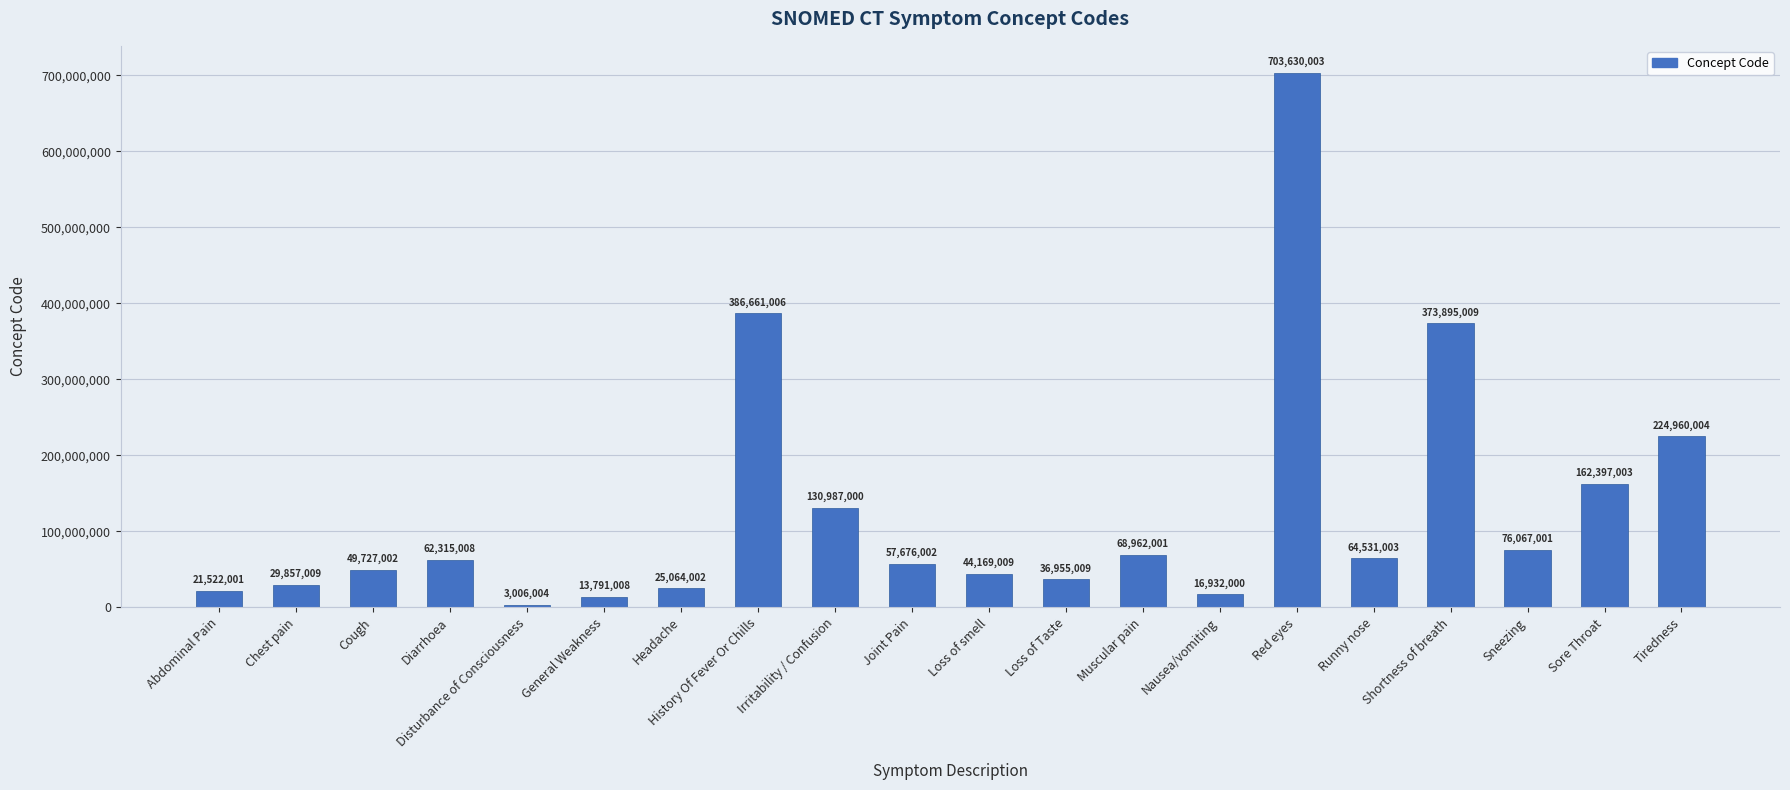

At which category does the chart reach its peak across all series?

Red eyes